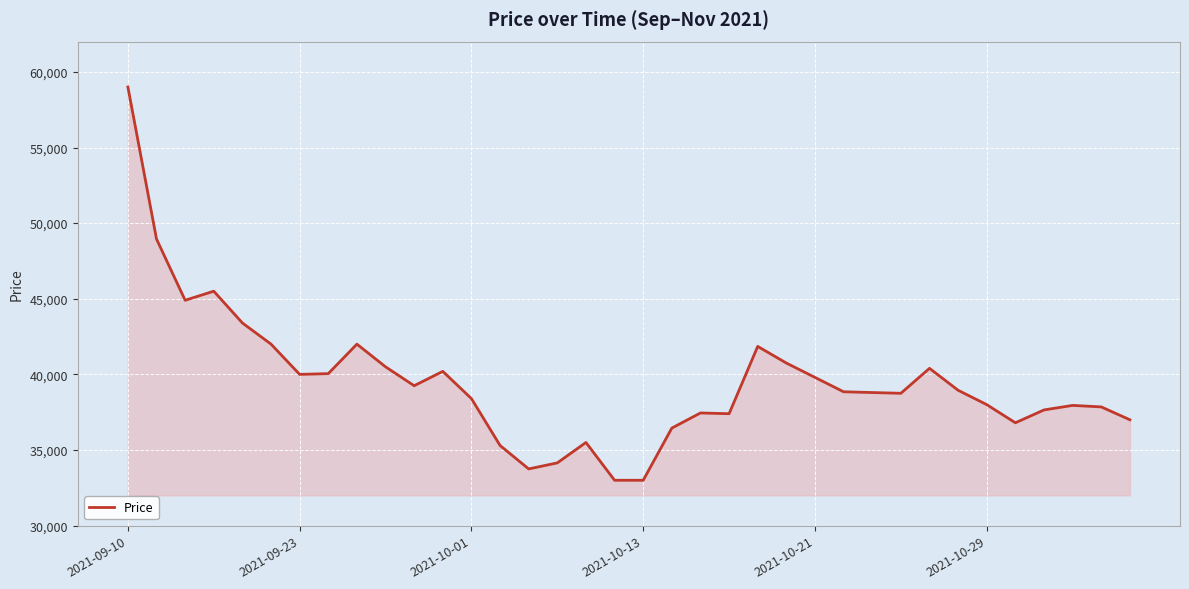

What is the difference between the maximum and minimum values?

26000